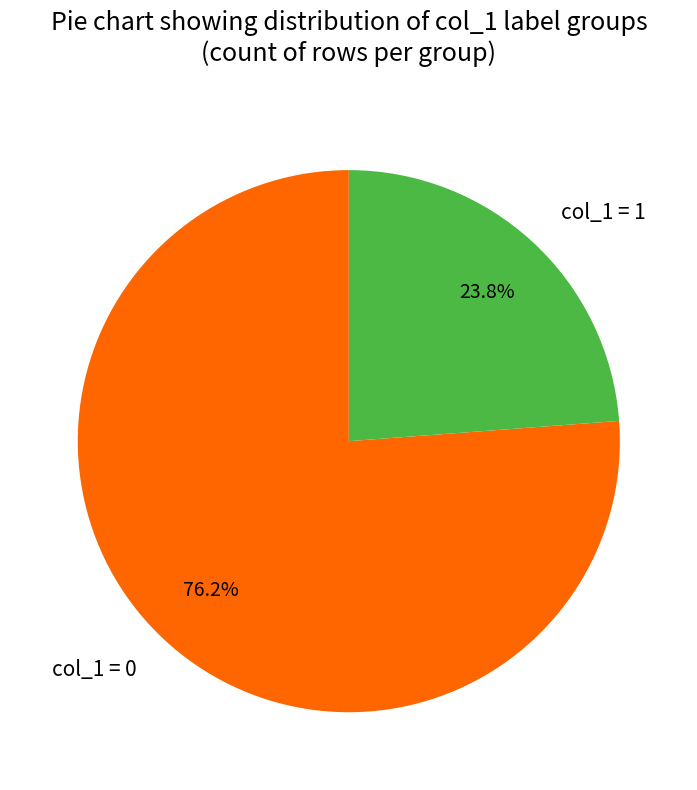

What is the total percentage of col_1 = 1 and col_1 = 0?

100.0%